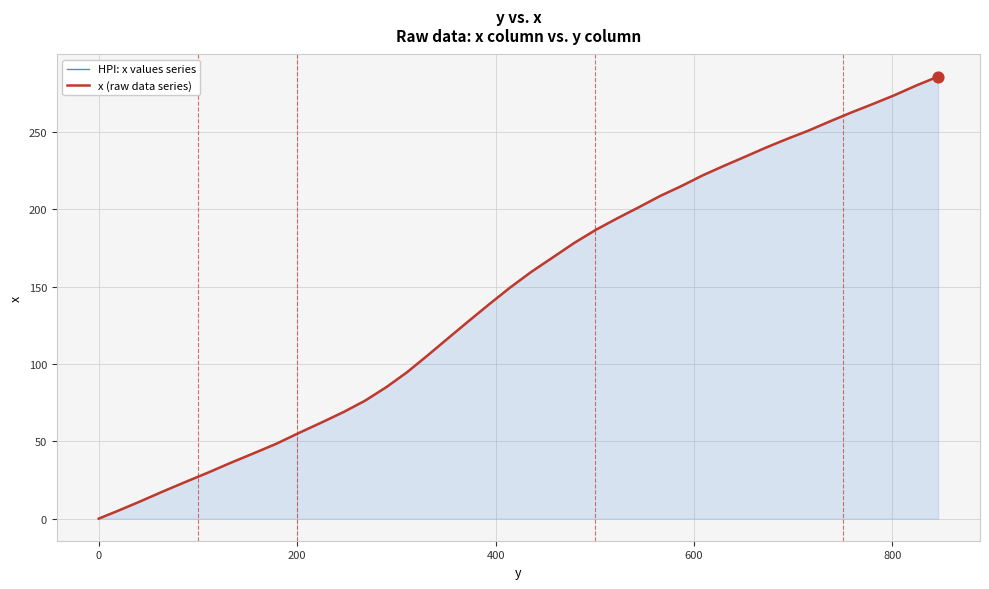

Which series has the widest spread of Y values?

HPI: x values series